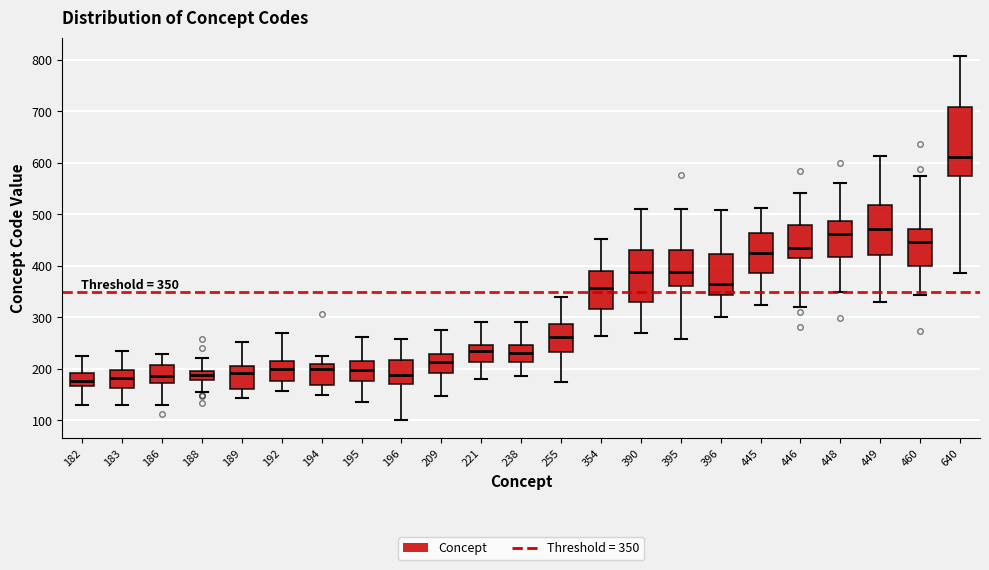

Which box is the tallest, from its lower edge to its upper edge?

640